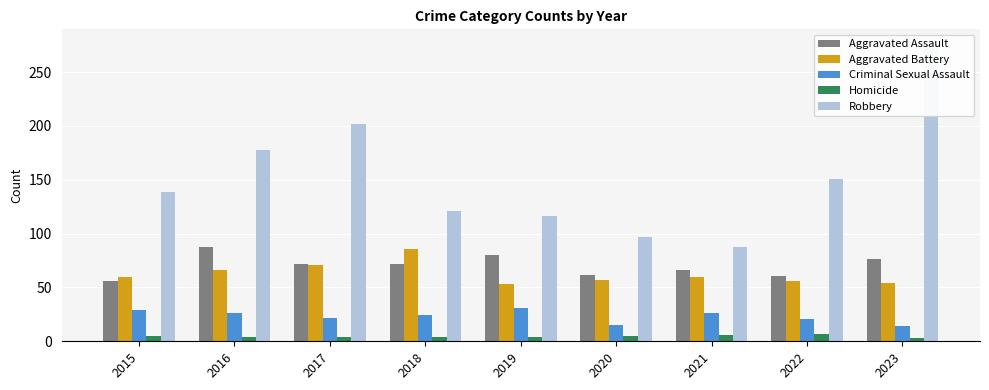

Which category has the lowest value in the Homicide series?

2023